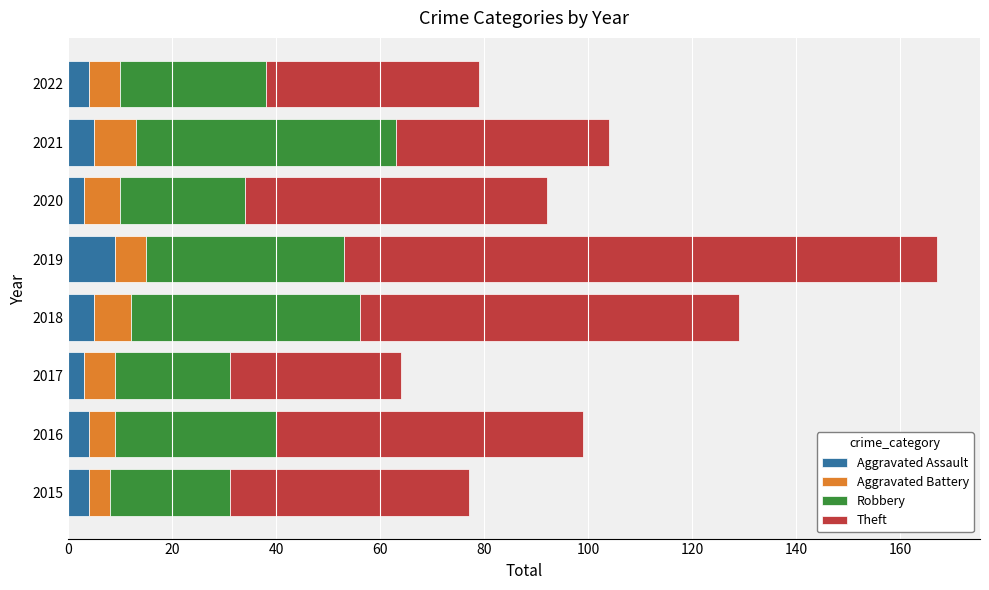

The Aggravated Assault series shows 4 at 2016. True or false?

True